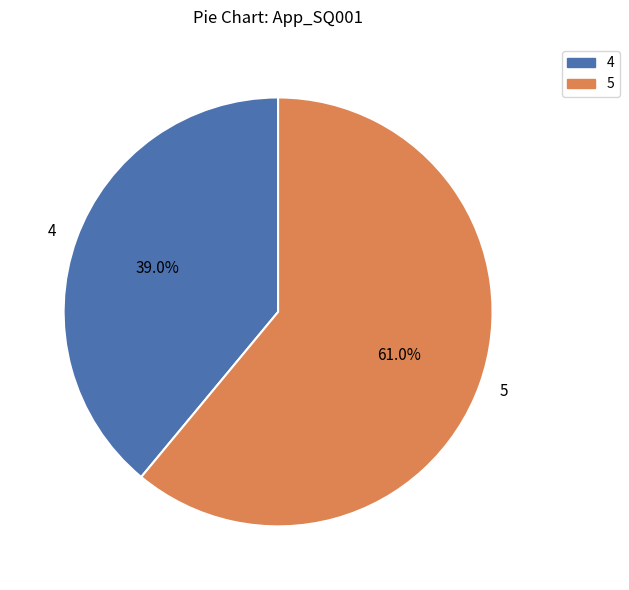

Rank the categories by value from lowest to highest.

4, 5